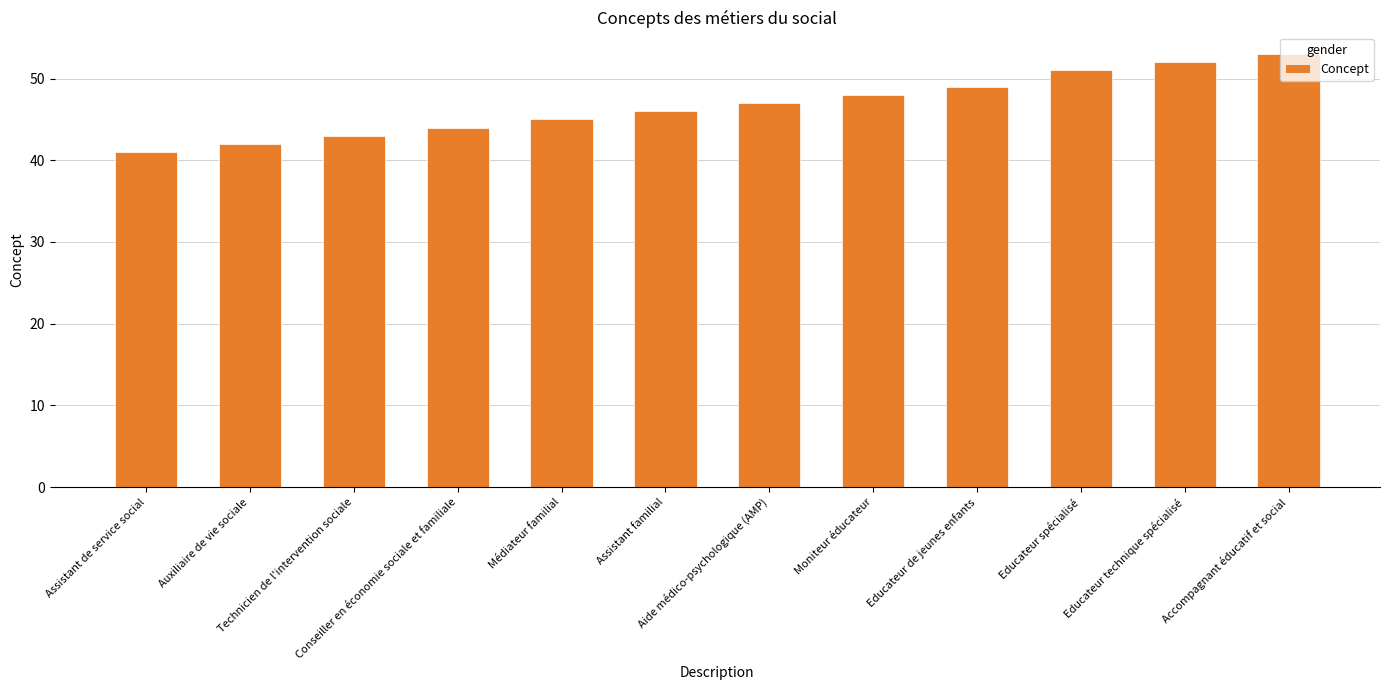

What is the difference between the values at Accompagnant éducatif et social and Médiateur familial?

8